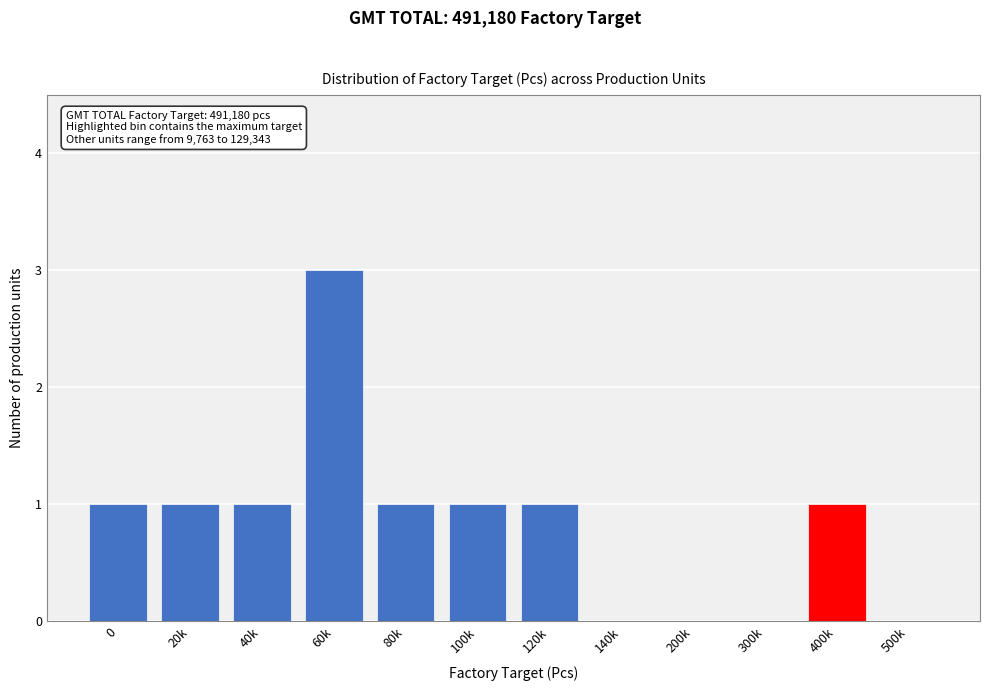

Reading left to right, extract all data points from this chart.

0=1	20k=1	40k=1	60k=3	80k=1	100k=1	120k=1	140k=0	200k=0	300k=0	400k=1	500k=0